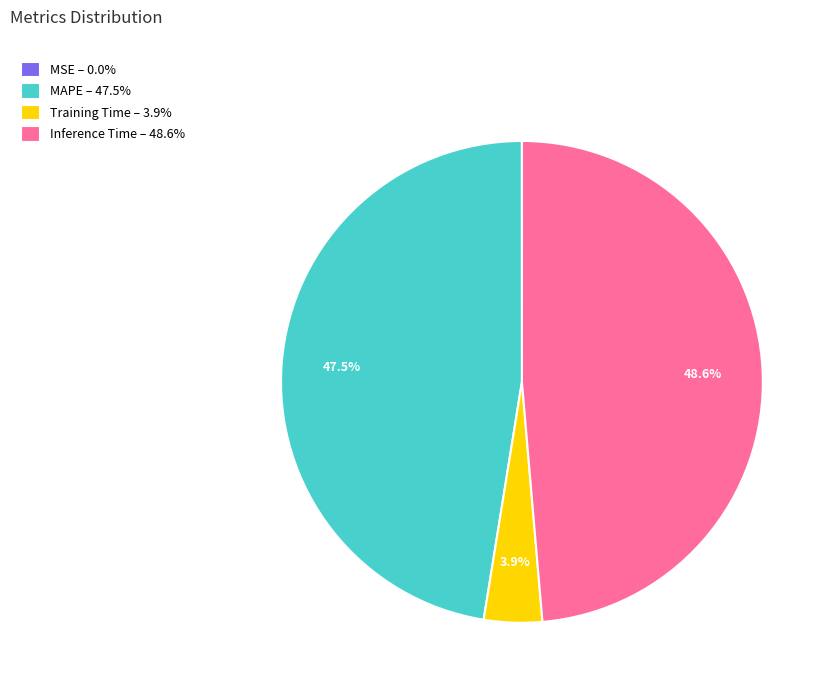

Is there any slice that represents more than half of the pie?

No